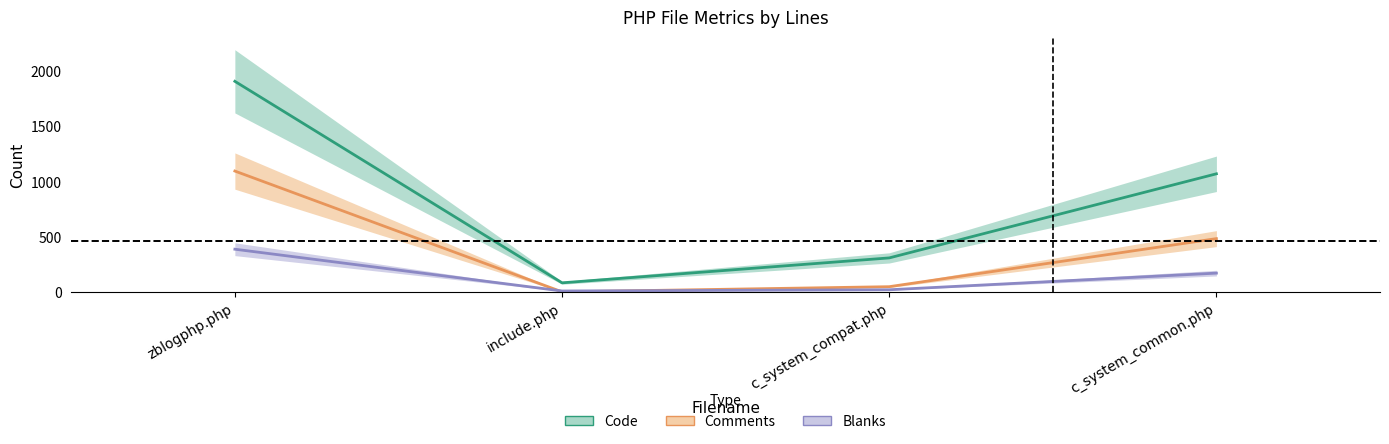

At which category does the chart reach its minimum across all series?

include.php